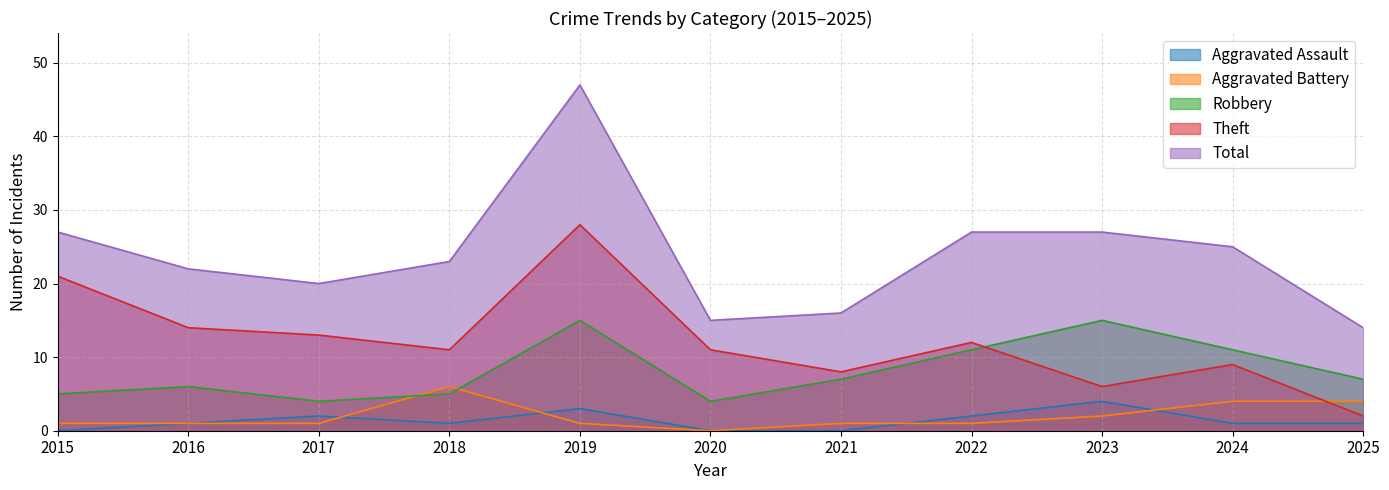

Which series has the widest spread of values?

Total